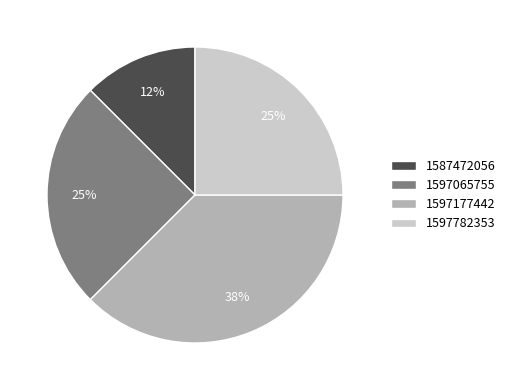

To the nearest percent, what percentage of the pie is 1597782353?

25%